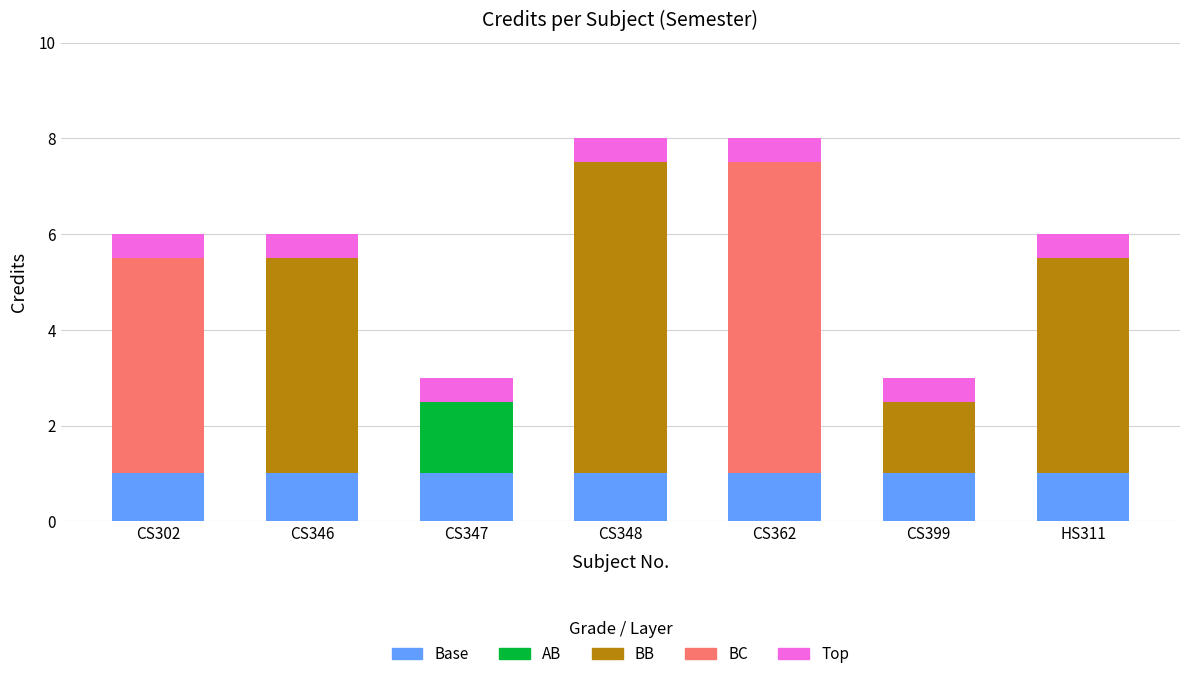

What is the label of the 7th bar from the left?

HS311